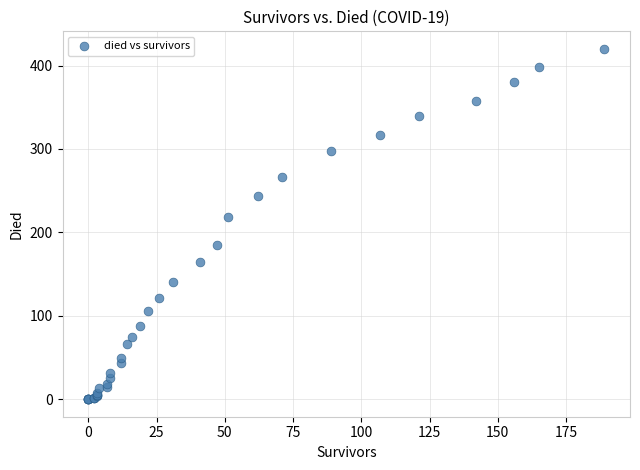

What Y value in the scatter plot is closest to 210?

219